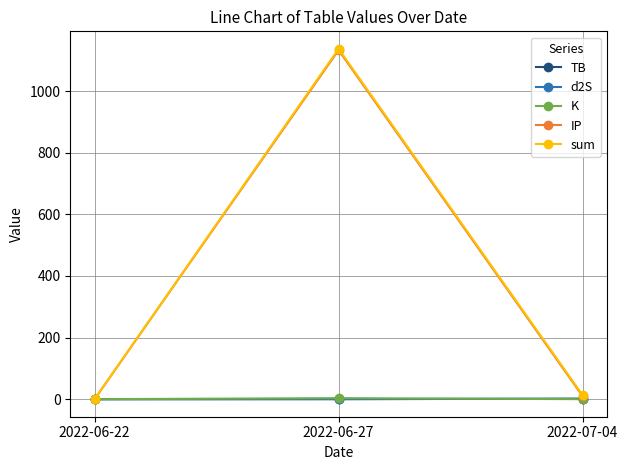

What are all the series names shown in the legend?

TB, d2S, K, IP, sum